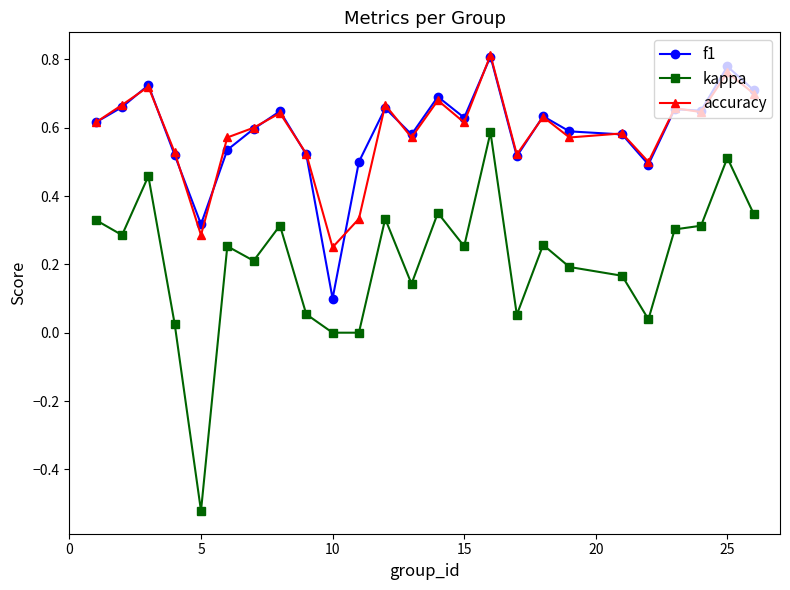

Which series has the largest range (max minus min)?

kappa